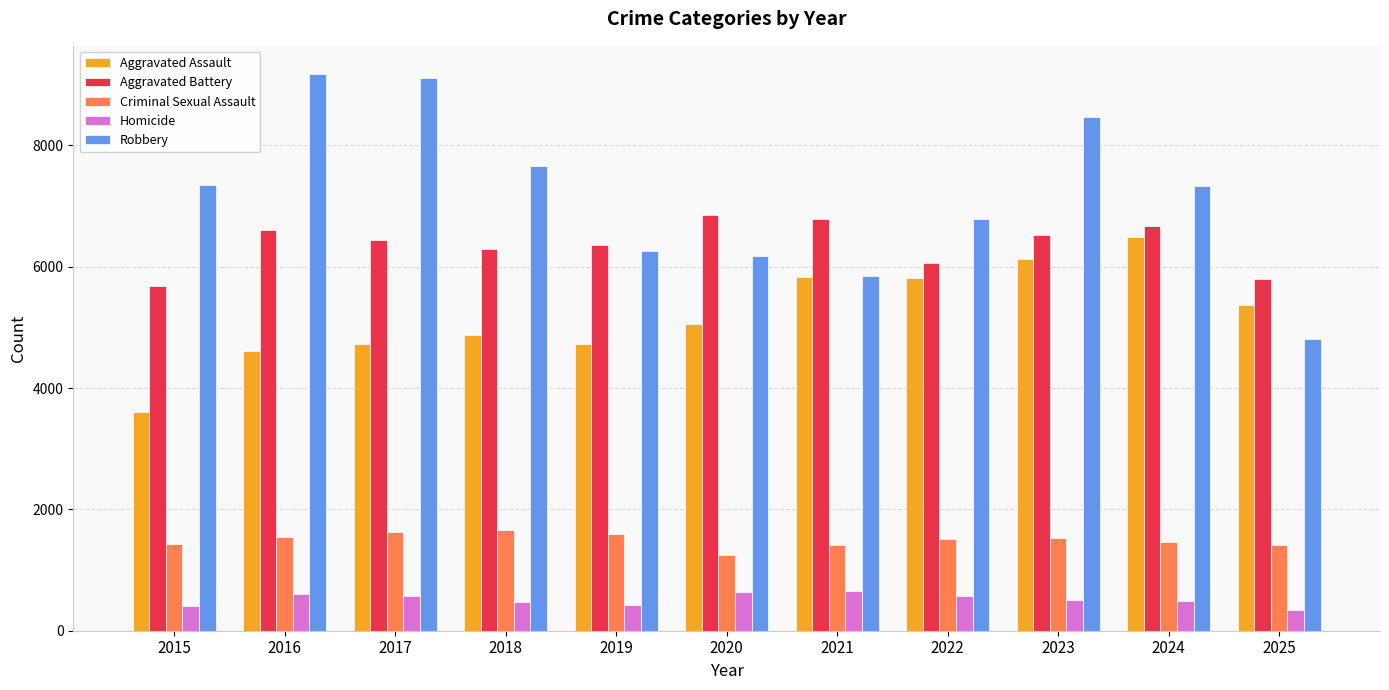

How many bars are there in total?

55